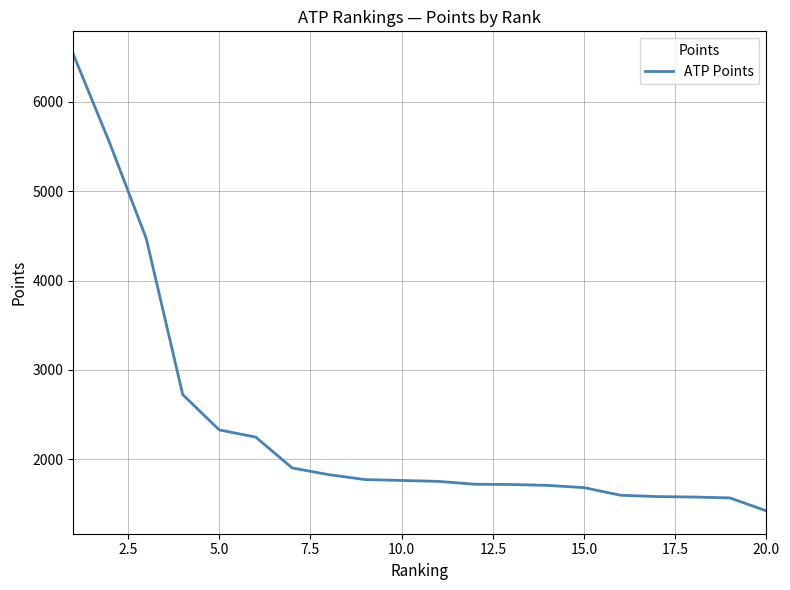

What is the average value?

2373